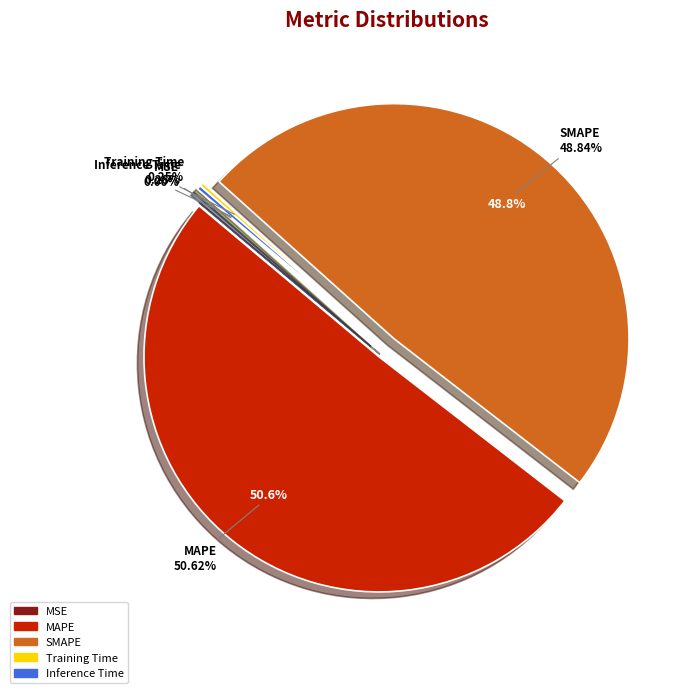

To the nearest percent, what is the difference between the largest and smallest slice percentages?

51%